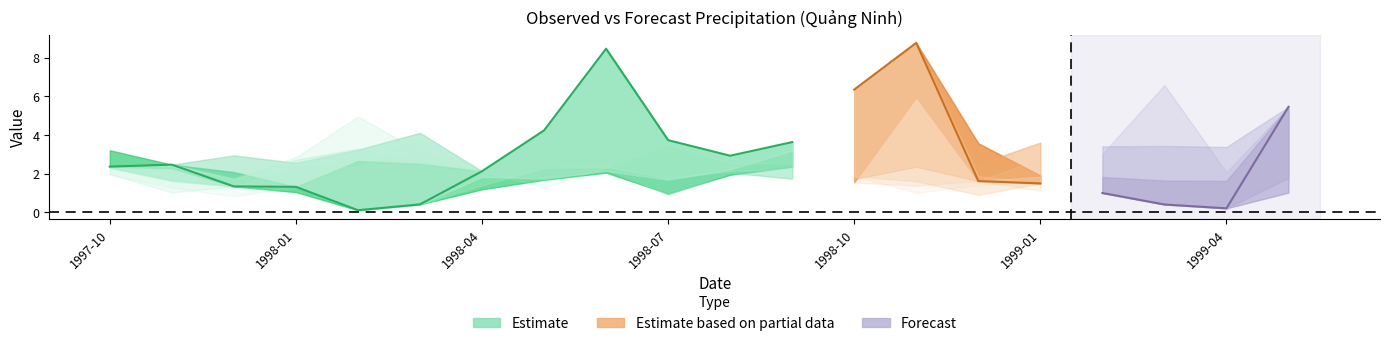

Where is 4-month nearest to the value 3?

1999-04-30